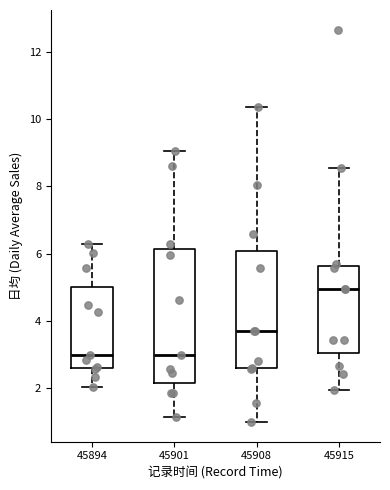

Reading left to right, read every box against the y-axis: the position of its median line, the range the box covers, and the ends of its whiskers. The values are not printed on the chart, so give them approximately, as read against the axis.

45894: median 3.0, box 2.6 to 5.0, whiskers 2.0 to 6.2
45901: median 3.0, box 2.2 to 6.2, whiskers 1.2 to 9.0
45908: median 3.8, box 2.6 to 6.0, whiskers 1.0 to 10.4
45915: median 5.0, box 3.0 to 5.6, whiskers 2.0 to 8.6